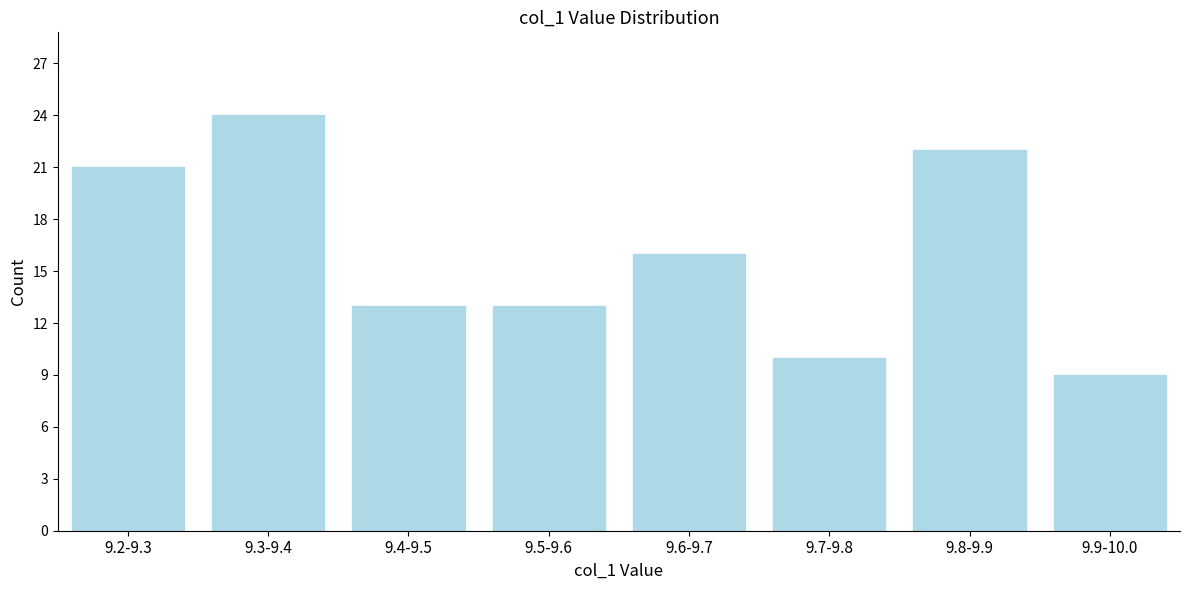

Reading left to right, transcribe all the data shown in this chart.

21	24	13	13	16	10	22	9